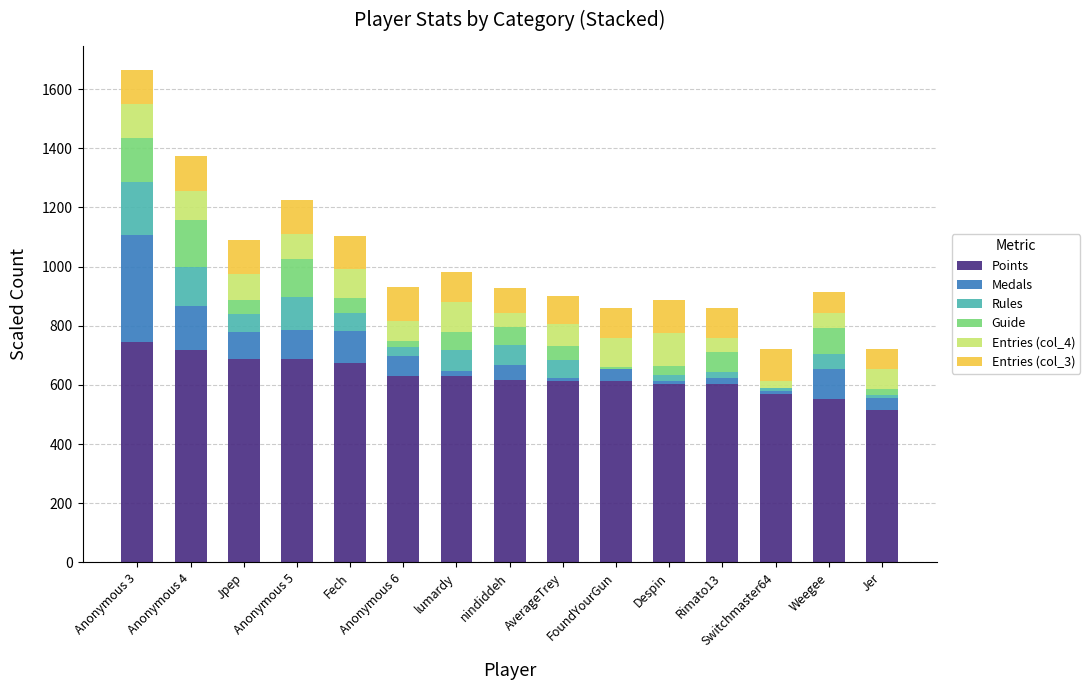

What are all the series names shown in the legend?

Points, Medals, Rules, Guide, Entries (col_4), Entries (col_3)